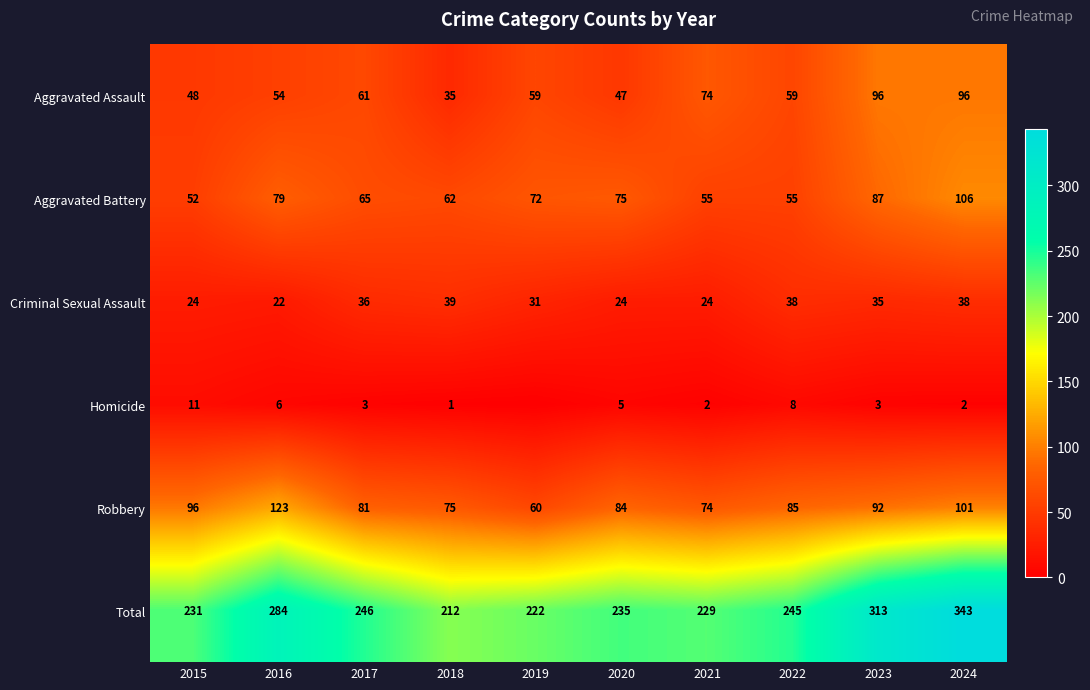

Between 2015 and 2018, which series saw the biggest shift?

Robbery